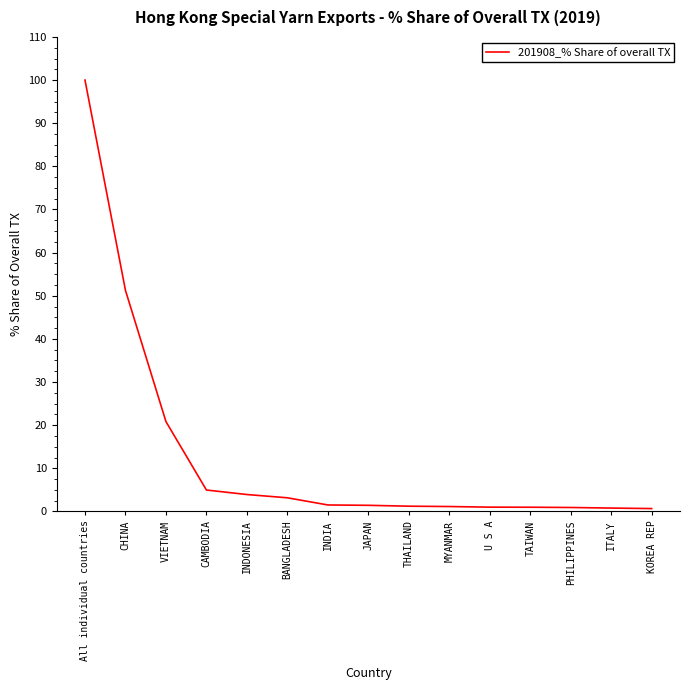

What is the greatest value displayed?

100.0